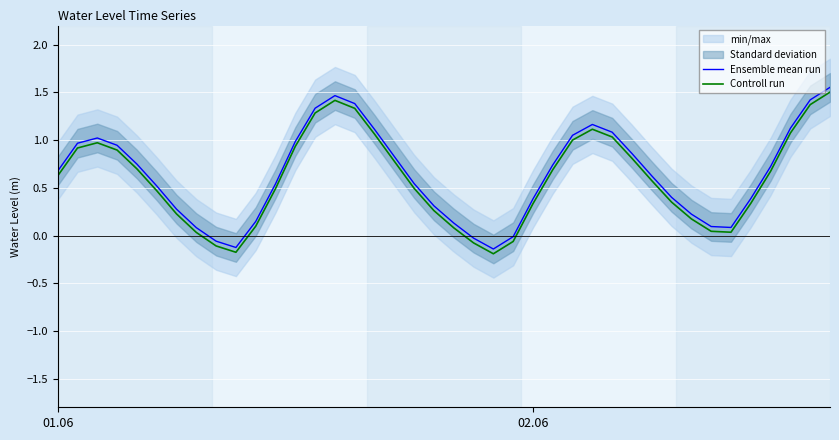

True or false: Controll run and Ensemble mean run cross at least once.

False